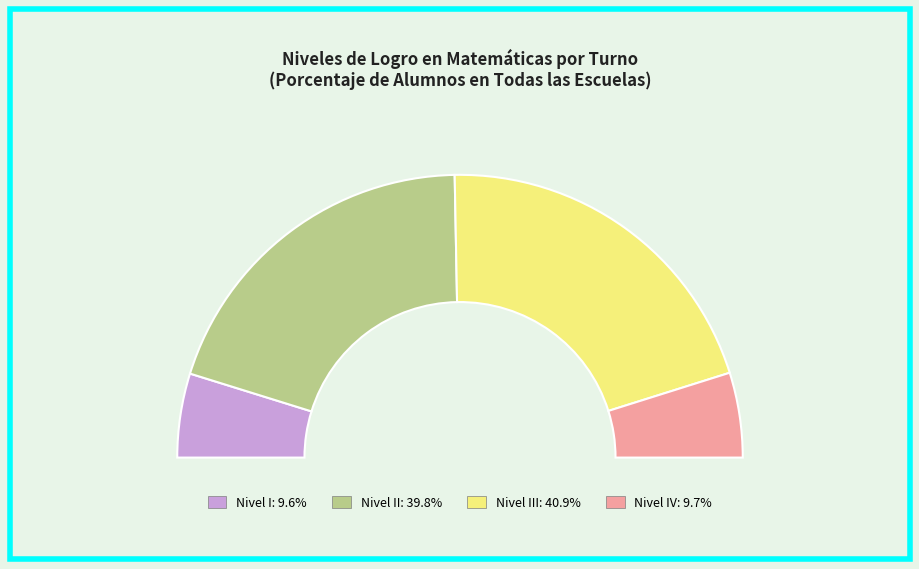

What is the largest slice in the pie chart?

III